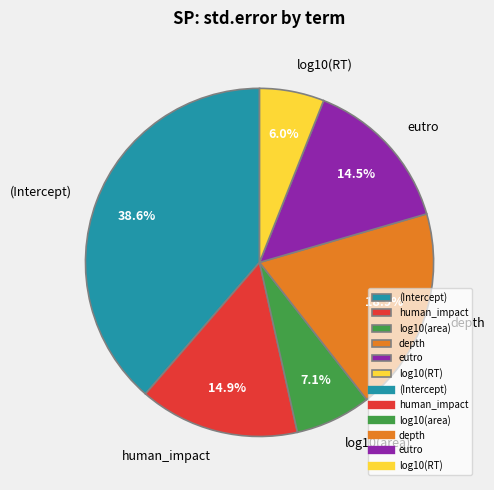

Count the number of slices in the pie.

6